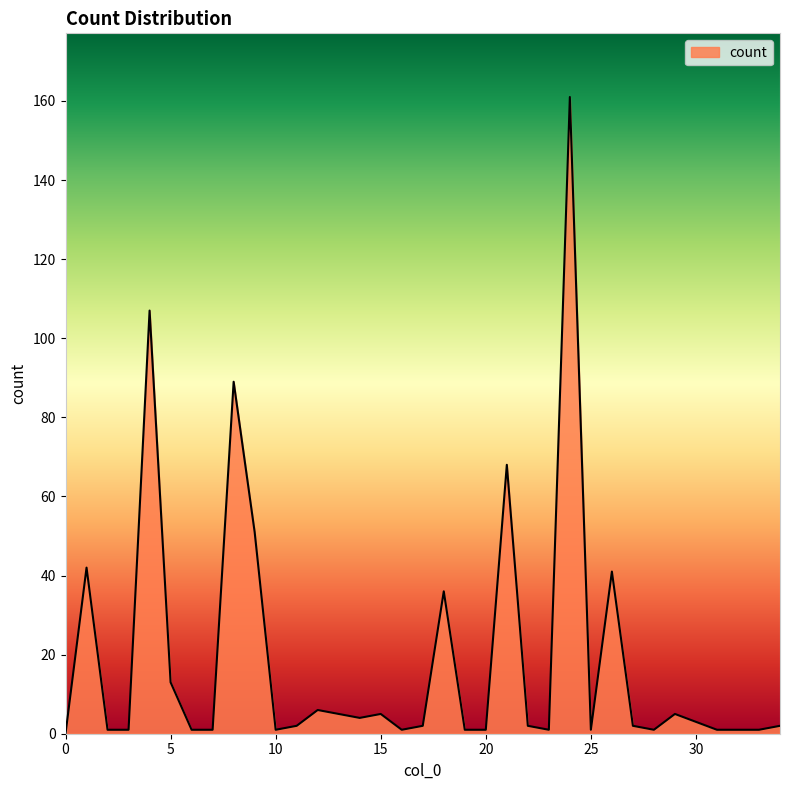

Reading left to right, list all the values displayed in this chart.

0	42	1	1	107	13	1	1	89	51	1	2	6	5	4	5	1	2	36	1	1	68	2	1	161	1	41	2	1	5	3	1	1	1	2